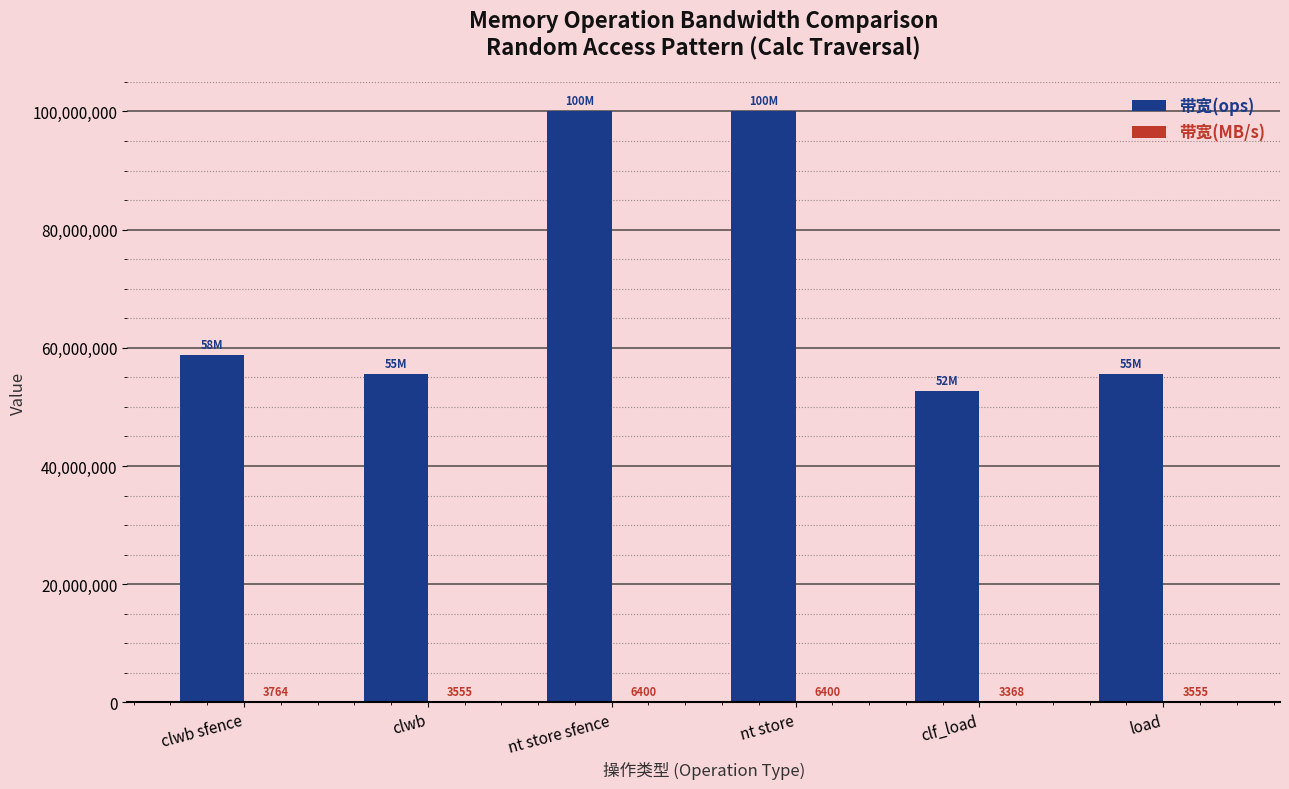

True or false: 带宽(ops) has a value of 130319831 at nt store sfence.

False